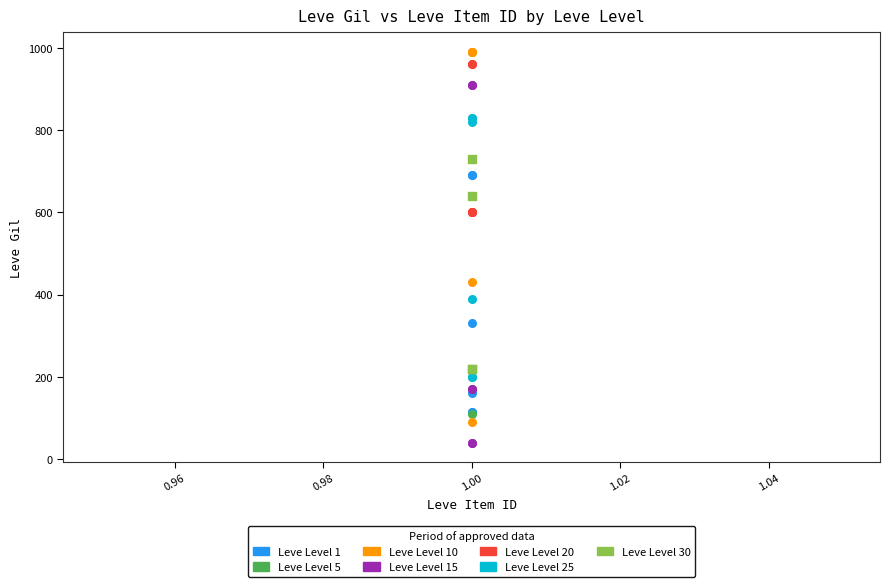

Which series reaches the minimum Y coordinate?

Leve Level 15